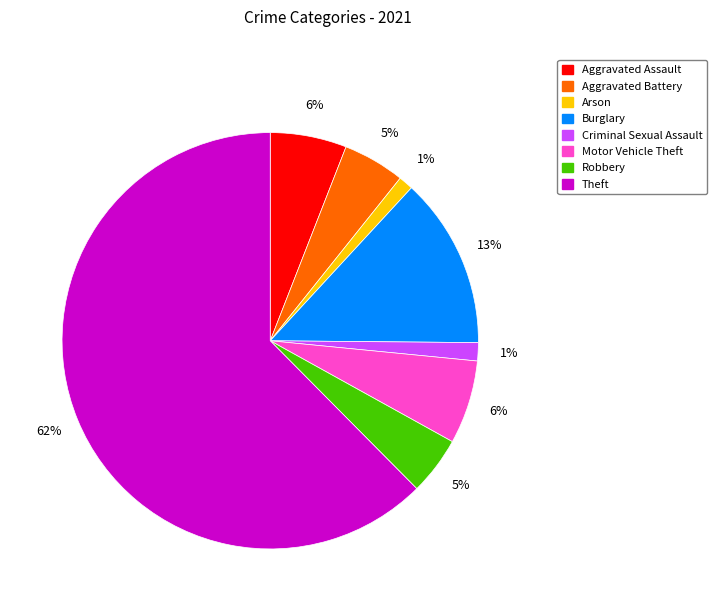

Does Arson represent more than half of the total?

No